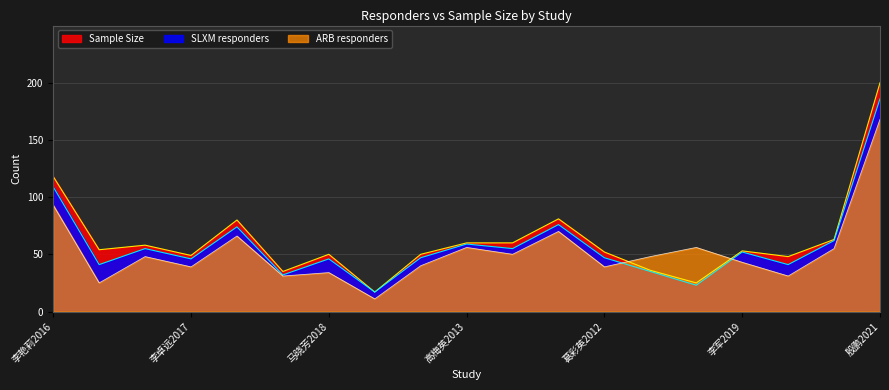

At which label does ARB responders reach its peak?

殷鹏2021